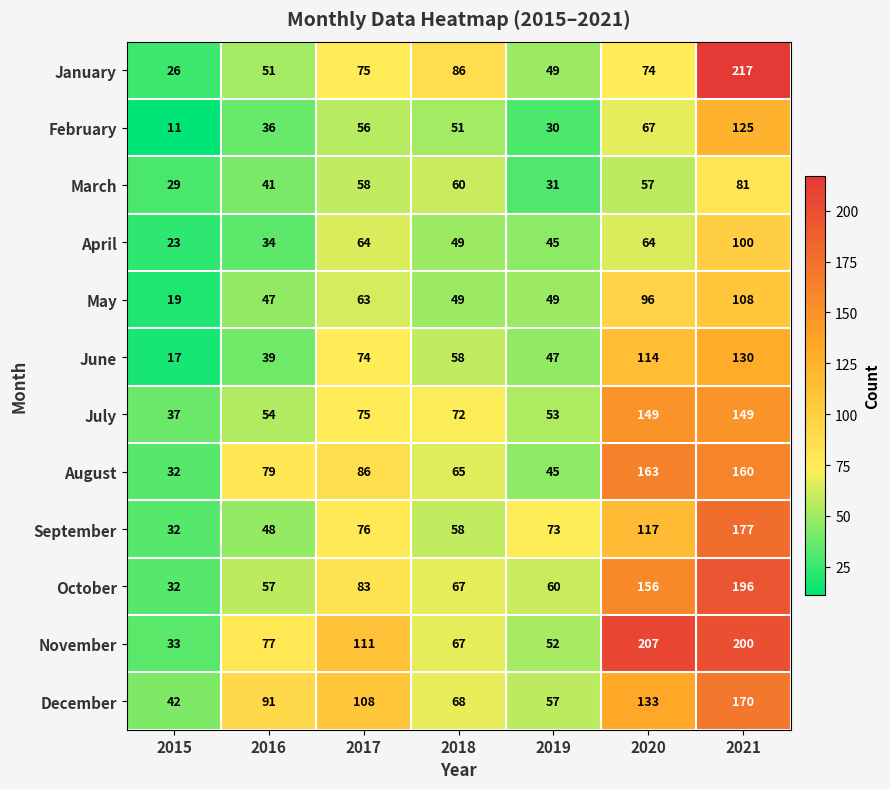

True or false: August has a value of 79 at 2016.

True